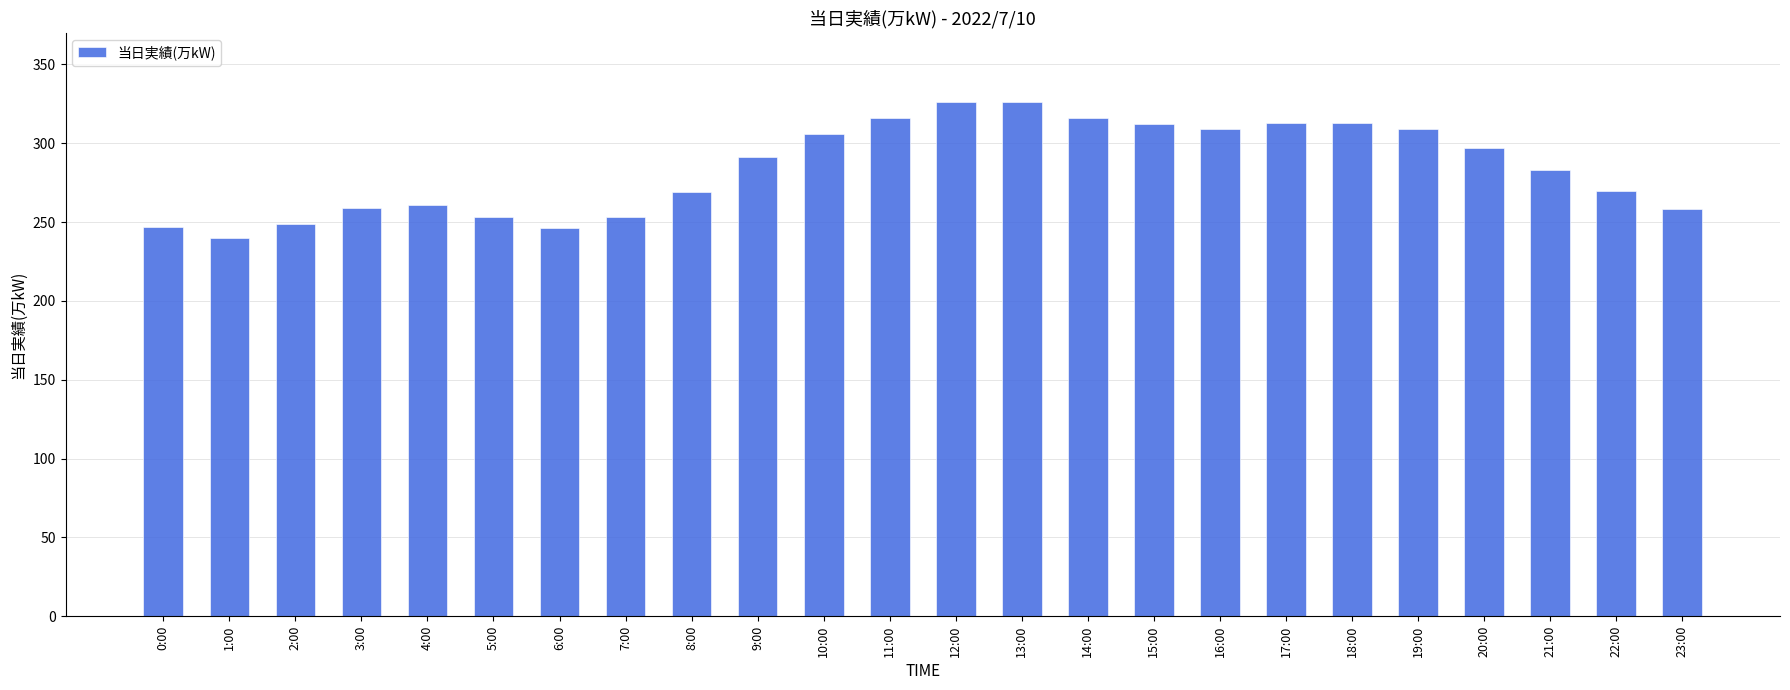

What is the value of the 2nd bar from the left?

240